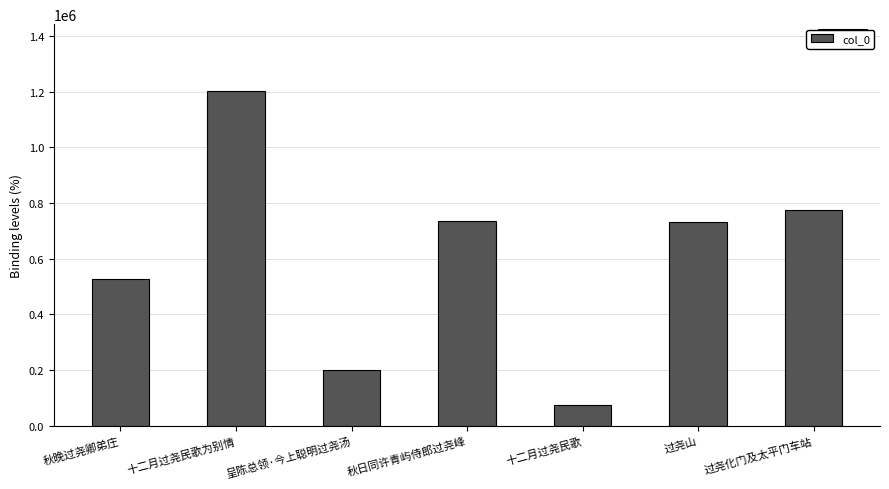

What is the difference between the values at 秋晚过尧卿弟庄 and 过尧化门及太平门车站?

246815